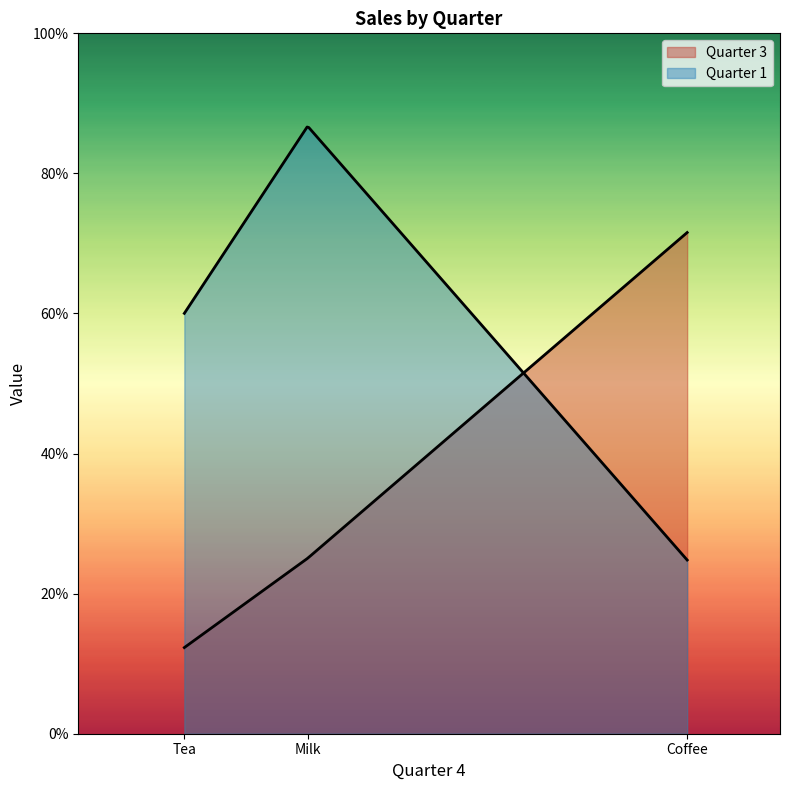

What is the maximum value shown in the chart?

8674